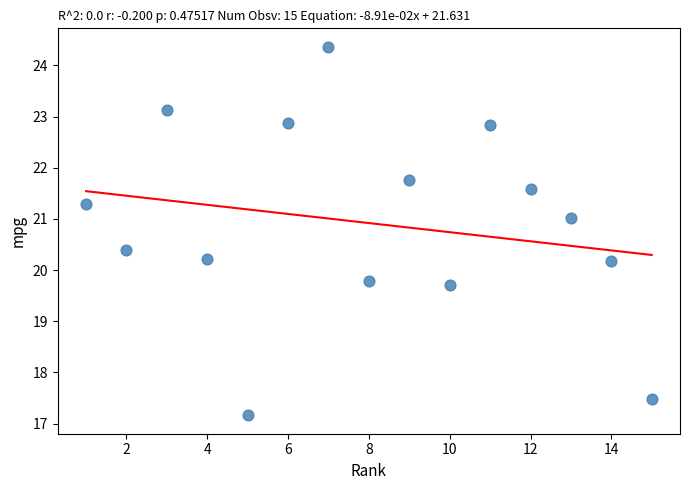

What is the range of X values (max minus min)?

14.0